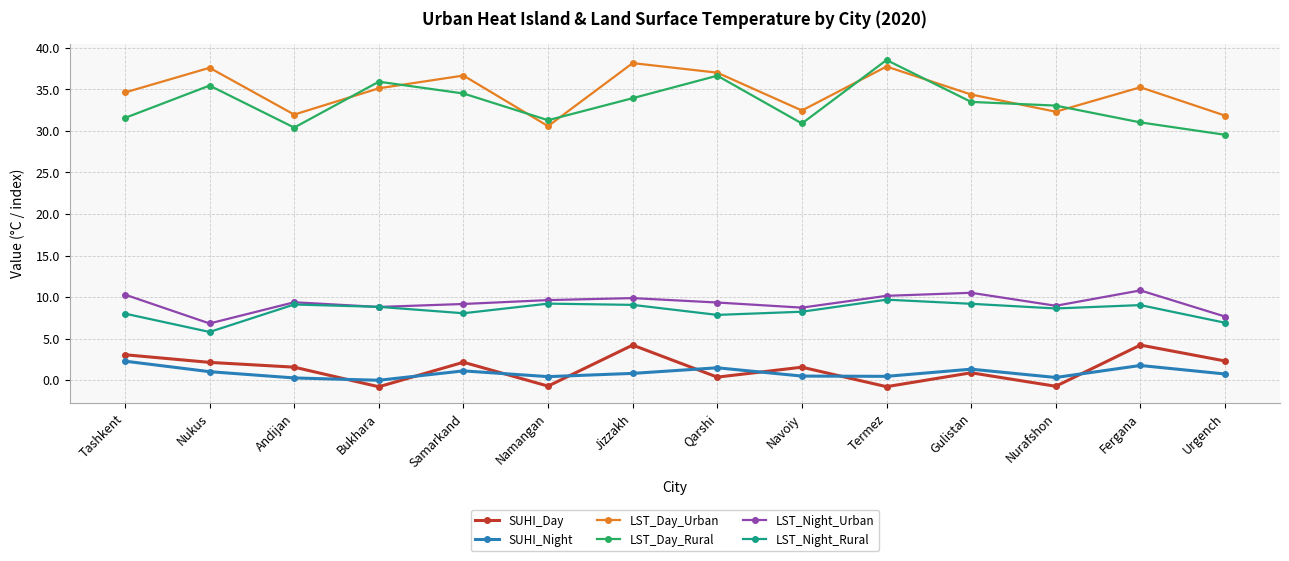

Does the chart display data point markers on the line(s)?

Yes